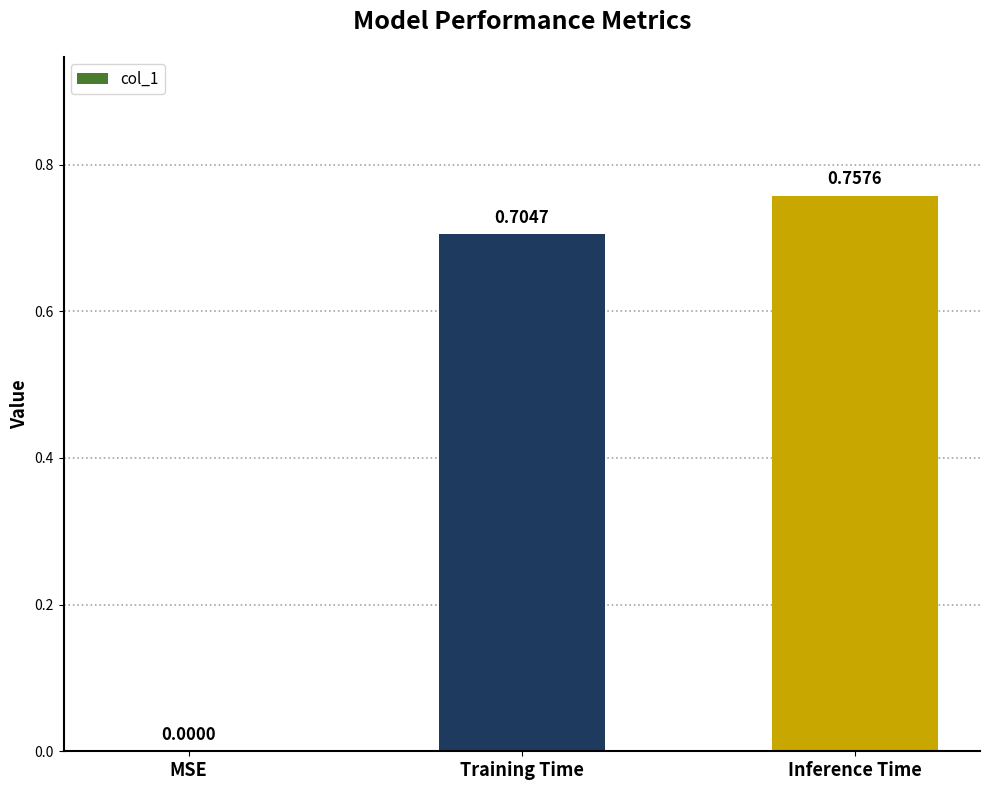

Are the bars grouped side by side (vs. stacked)?

No